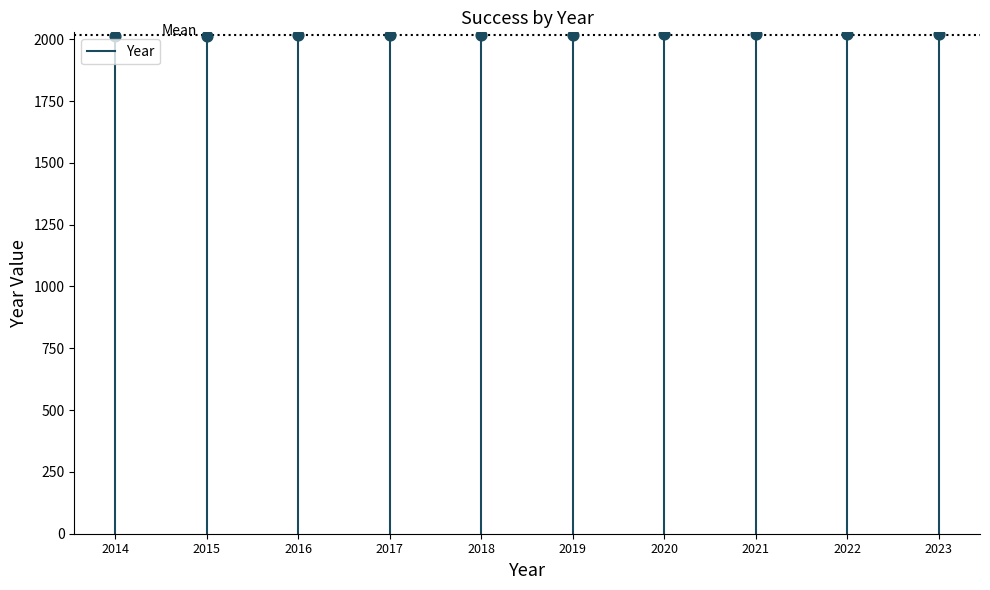

What is the range of Y values (max minus min)?

9